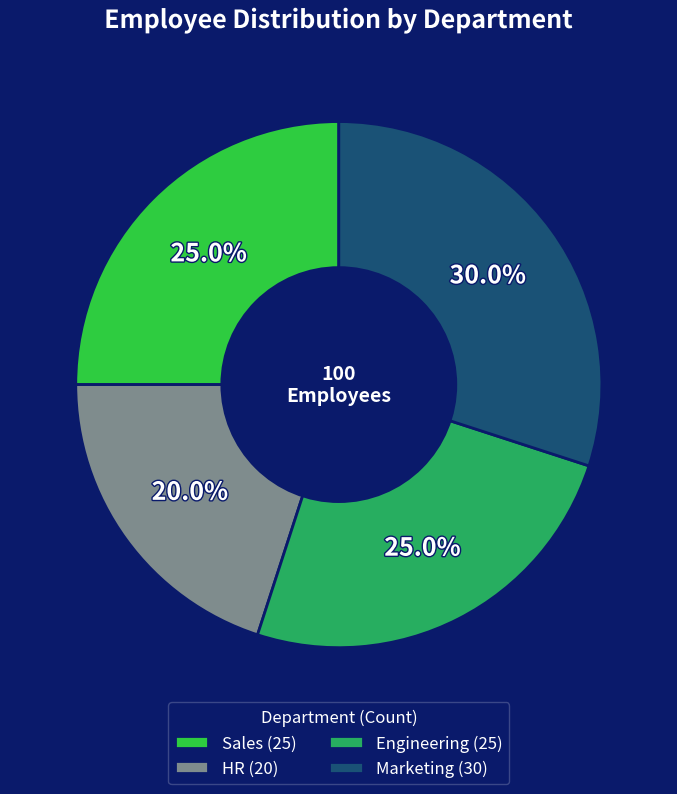

What is the total percentage of Marketing and Sales?

55.0%